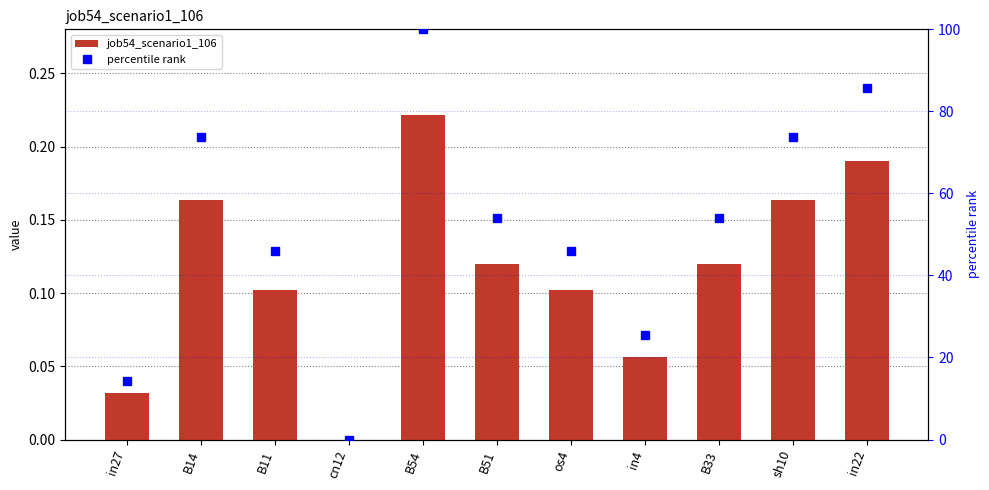

Rank the categories by job54_scenario1_106 value from lowest to highest.

cn12, in27, in4, B11, os4, B51, B33, B14, sh10, in22, B54